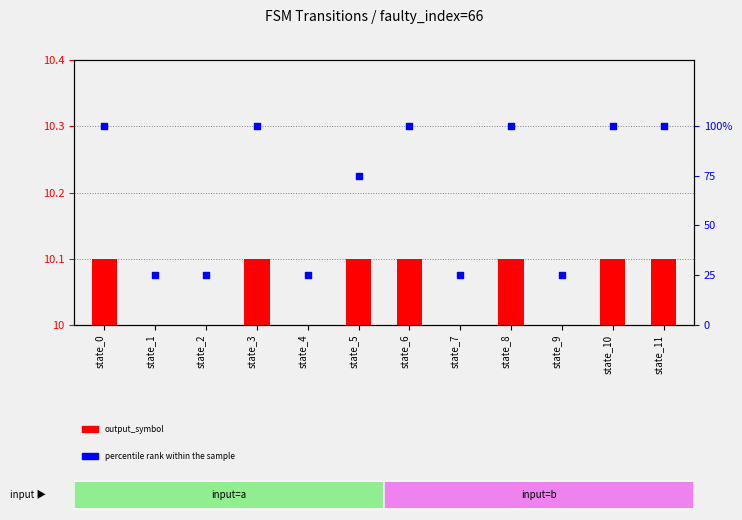

At how many categories does at least one series exceed 63?

7